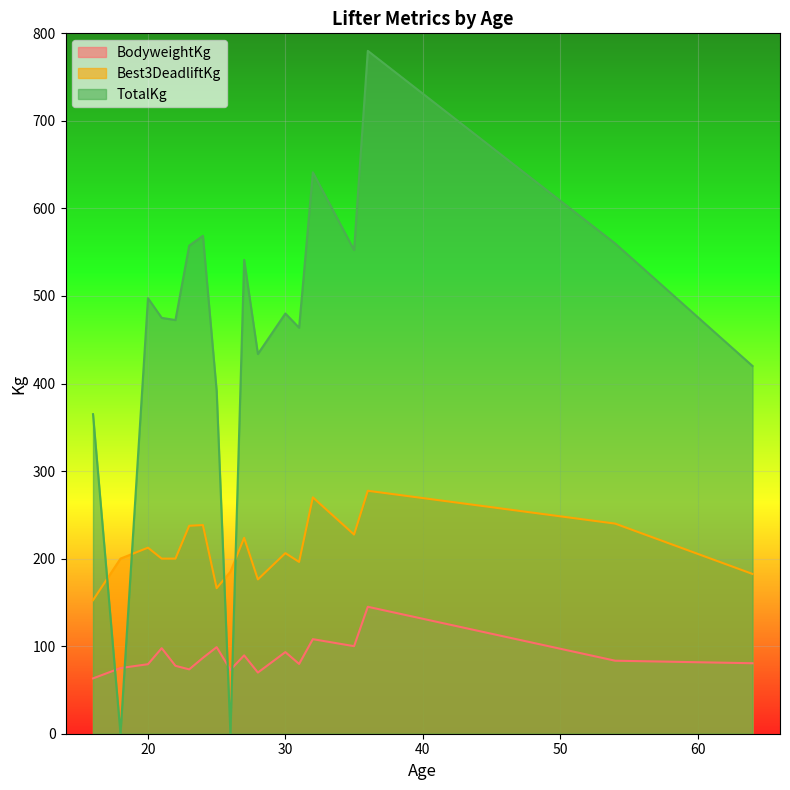

Which series has the widest spread of values?

TotalKg